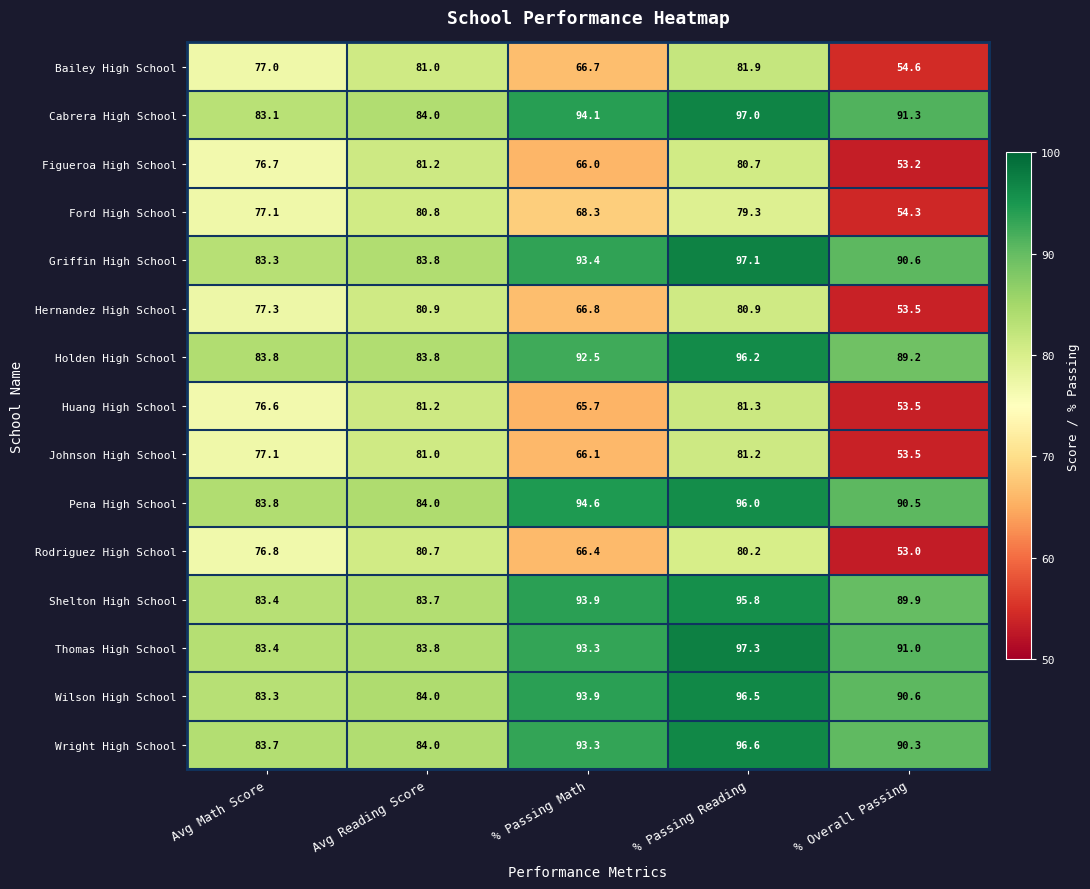

What is the greatest value displayed?

97.3